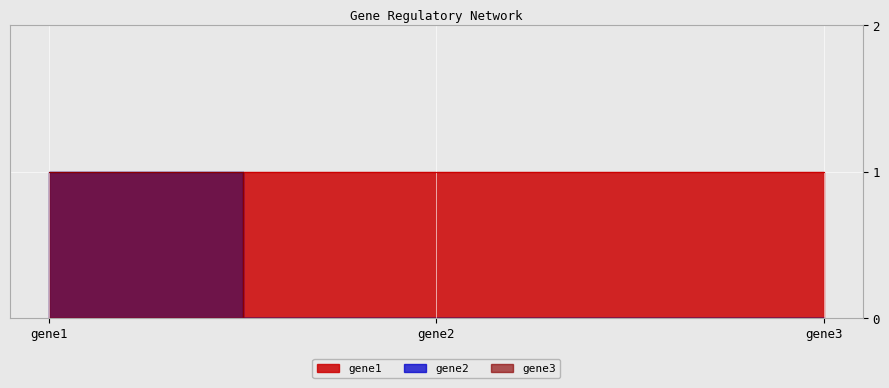

Count the gene1 values in the range 0 to 1.

3